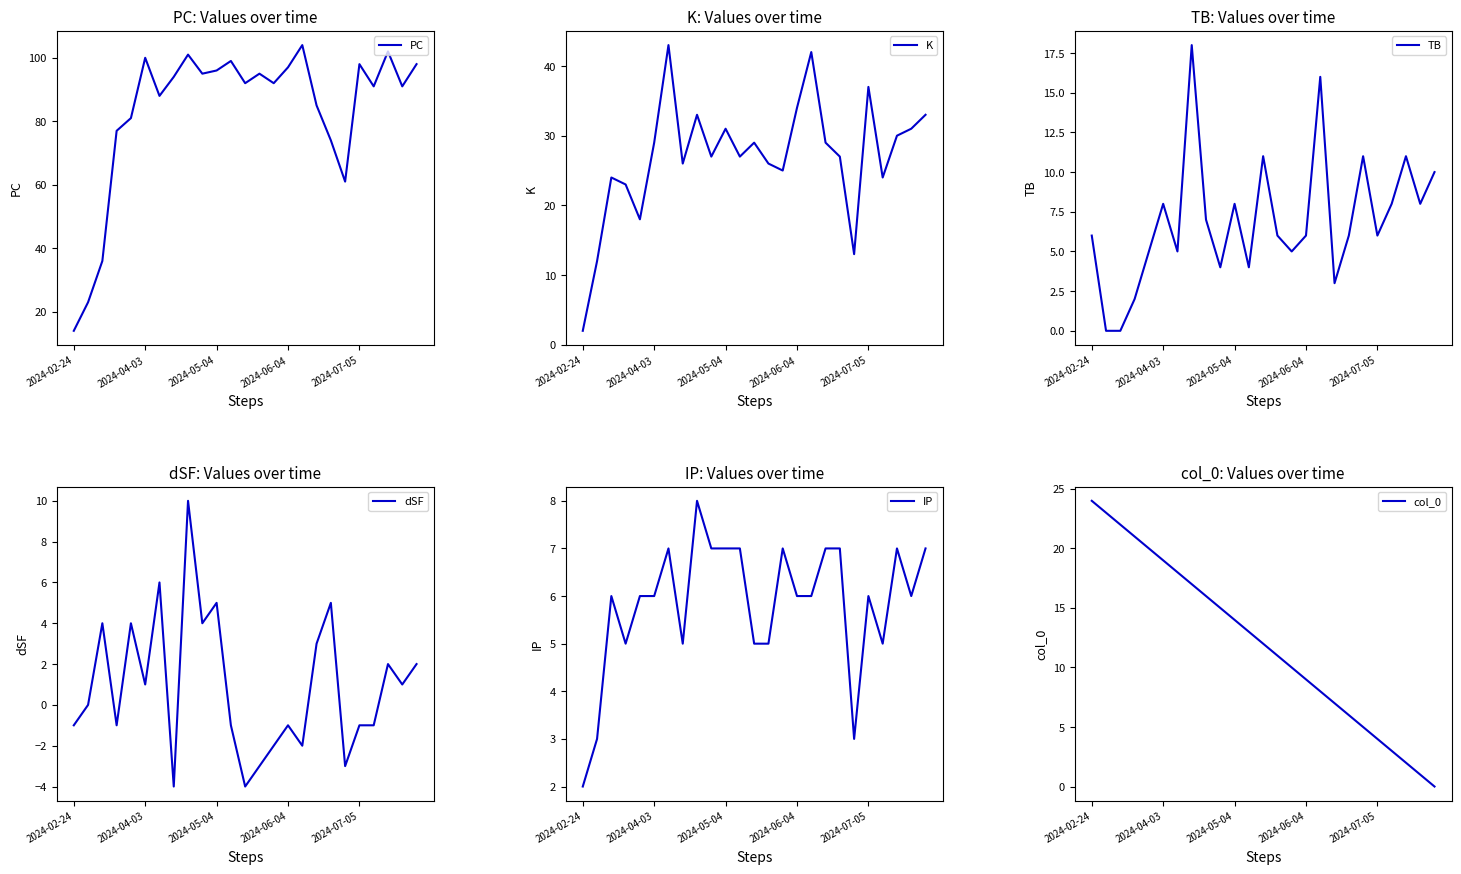

Which category has the lowest value in the PC series?

2024-02-24